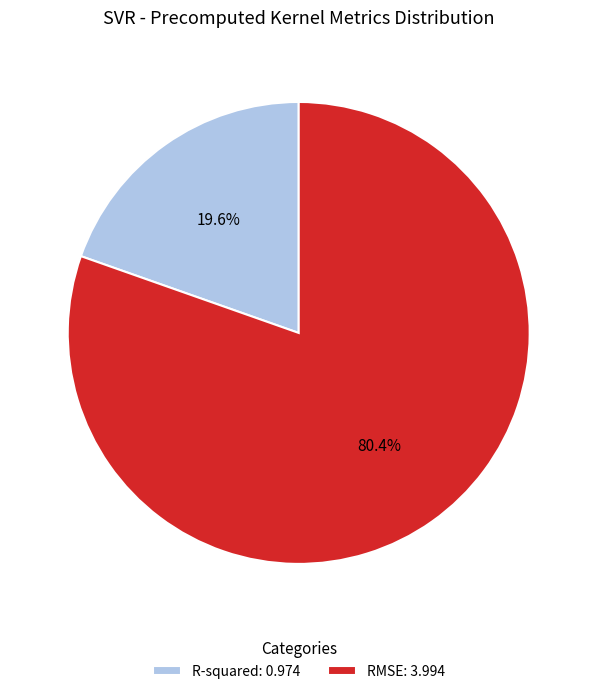

To the nearest percent, what percentage of the pie is R-squared?

20%